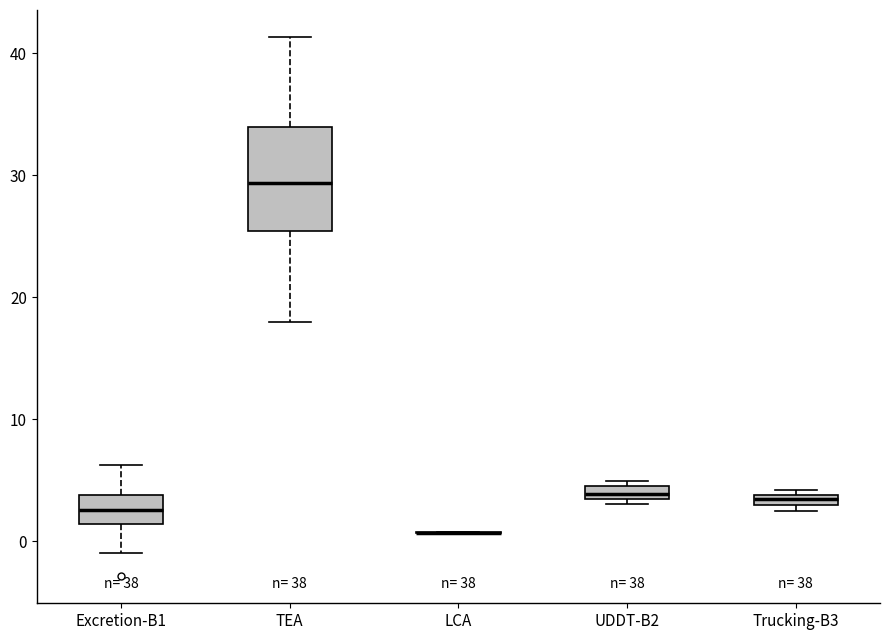

Which box is the tallest, from its lower edge to its upper edge?

TEA